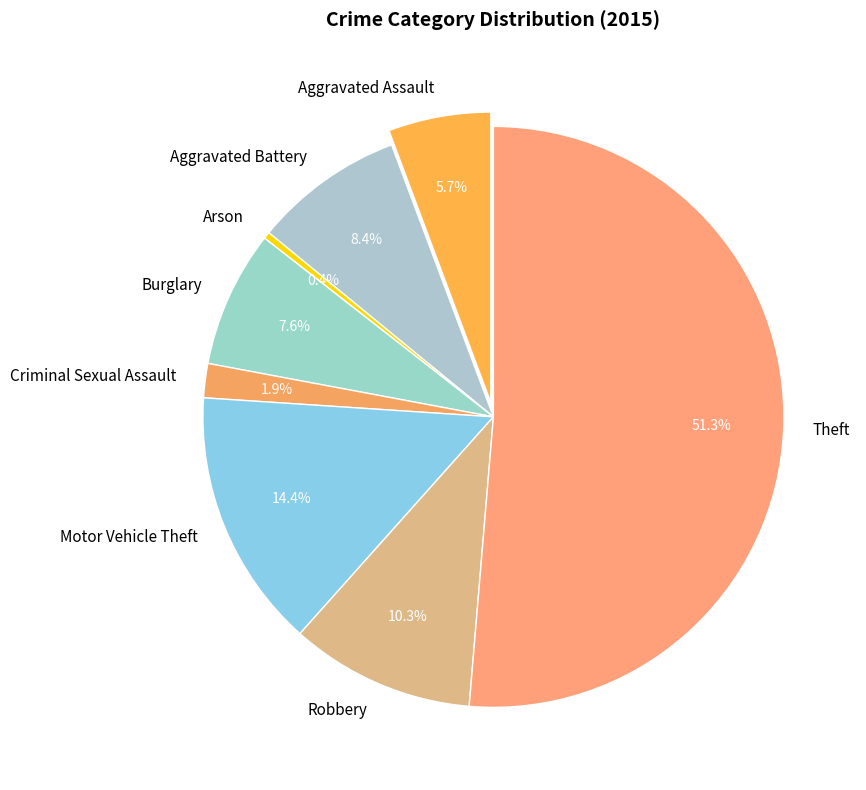

How many slices are in this pie chart?

8